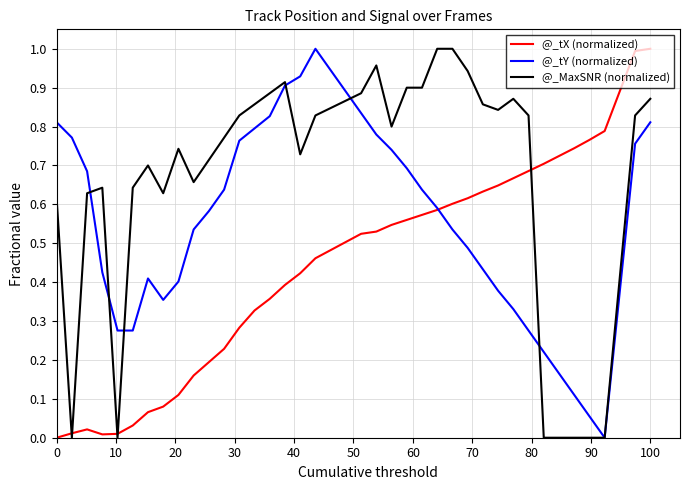

What is the sum of all @_MaxSNR (normalized) values?

24.3